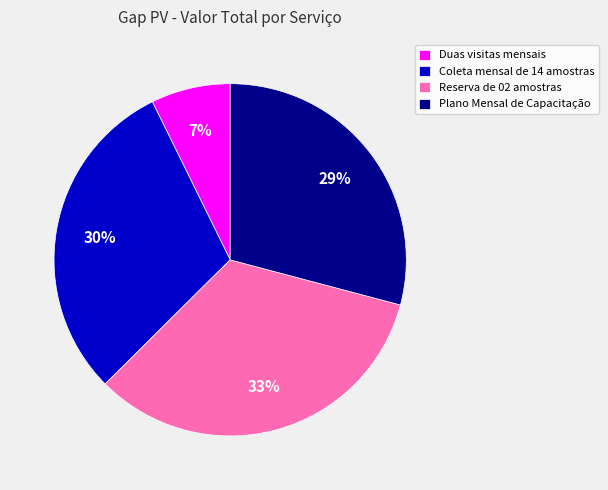

Which slice is the smallest?

Duas visitas mensais